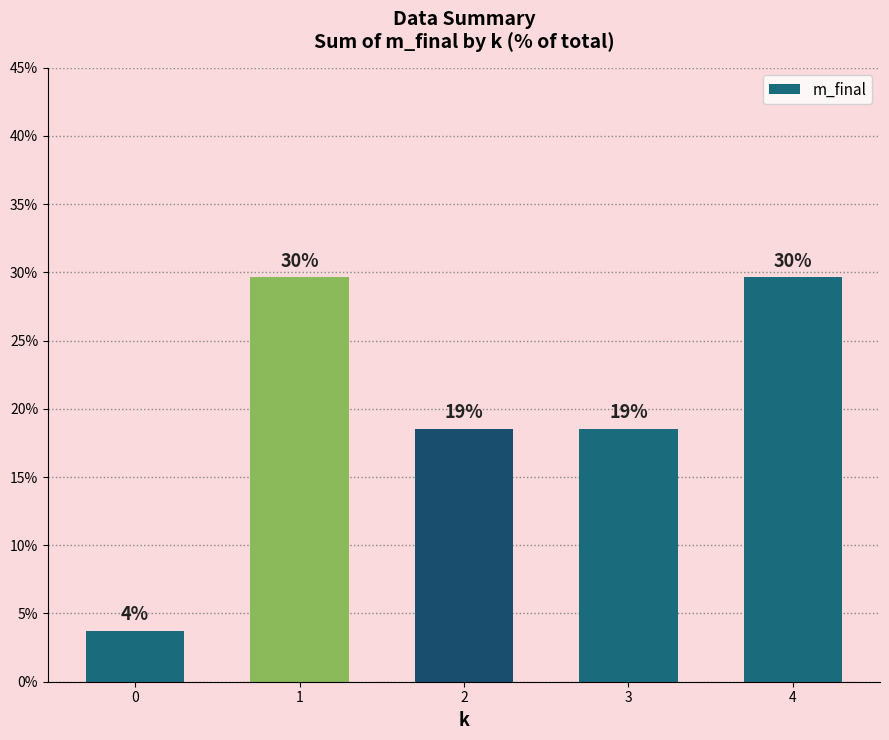

Are the bars horizontal?

No